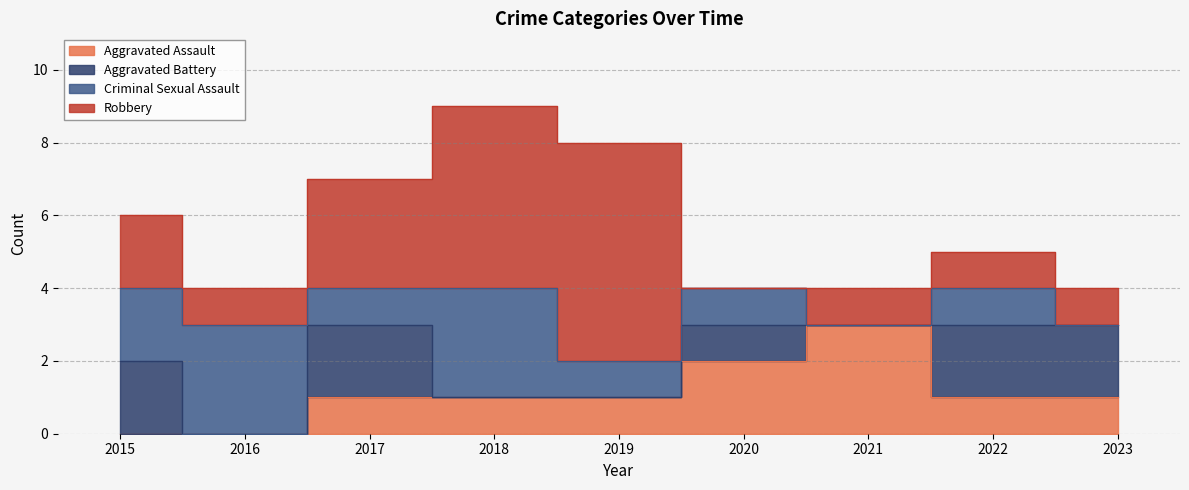

True or false: Aggravated Battery has more than 1 interior local peaks.

True